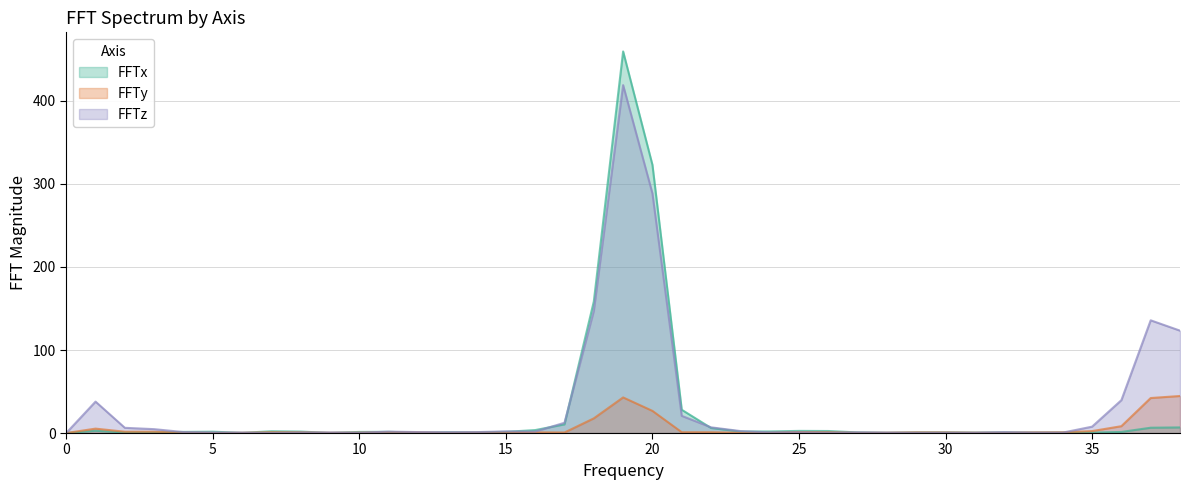

Does the chart have visible grid lines?

Yes